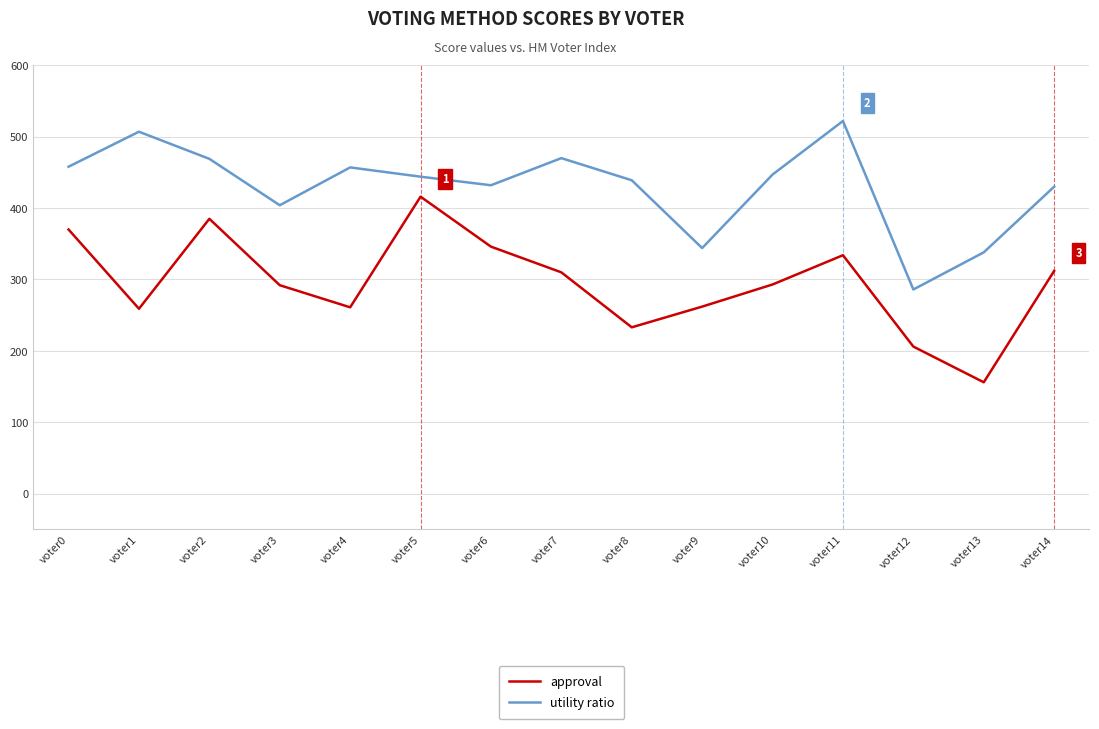

What is the difference between the maximum and minimum values in the approval series?

260